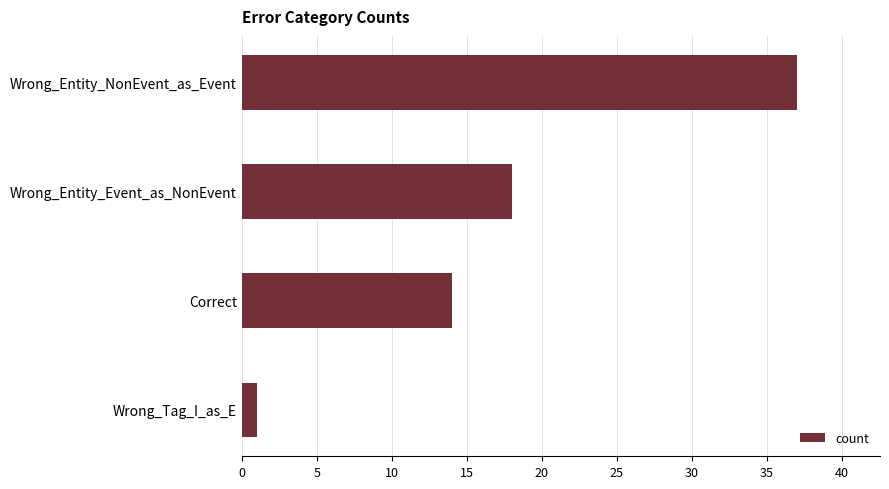

How many values are between 14 and 37?

3